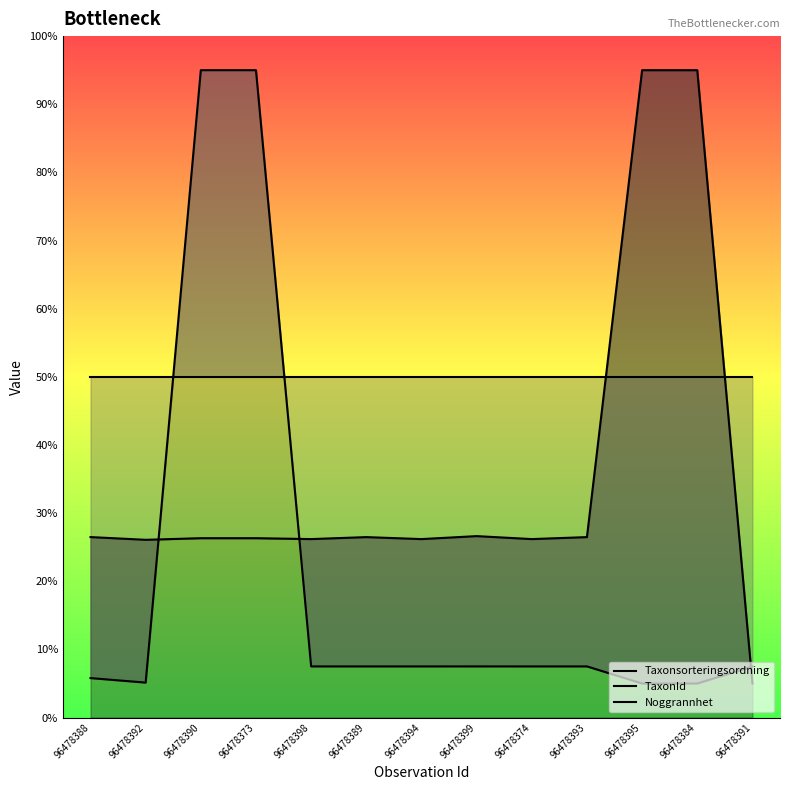

Does the chart have visible grid lines?

No